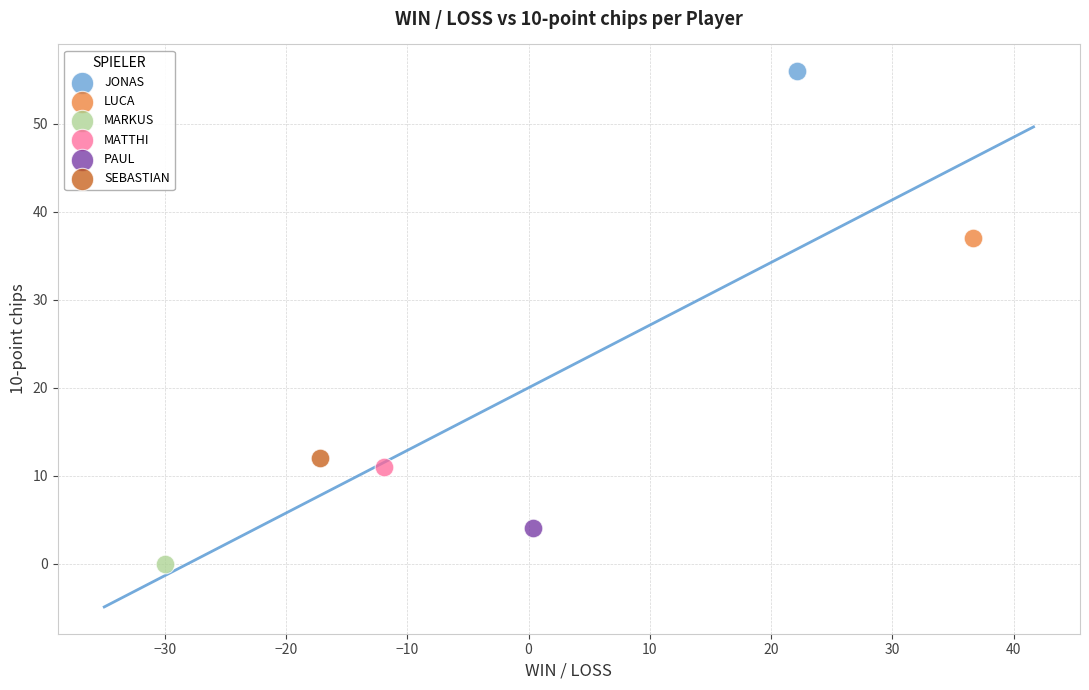

Which series contains the highest Y value?

JONAS